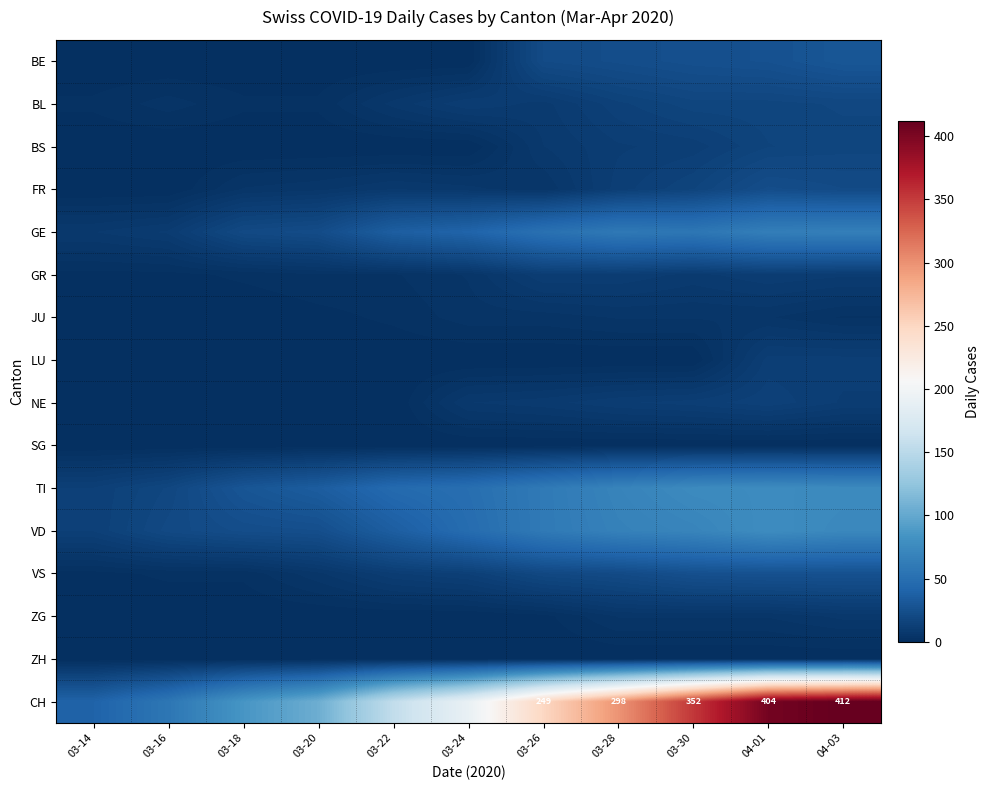

Is it true that CH equals 352 at 03-30?

True